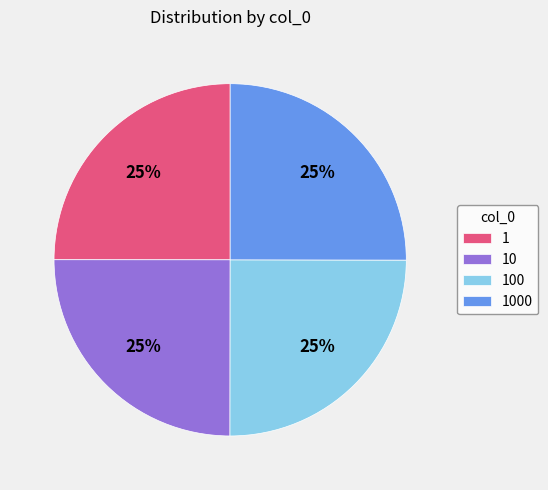

Is there a majority slice in this chart?

No